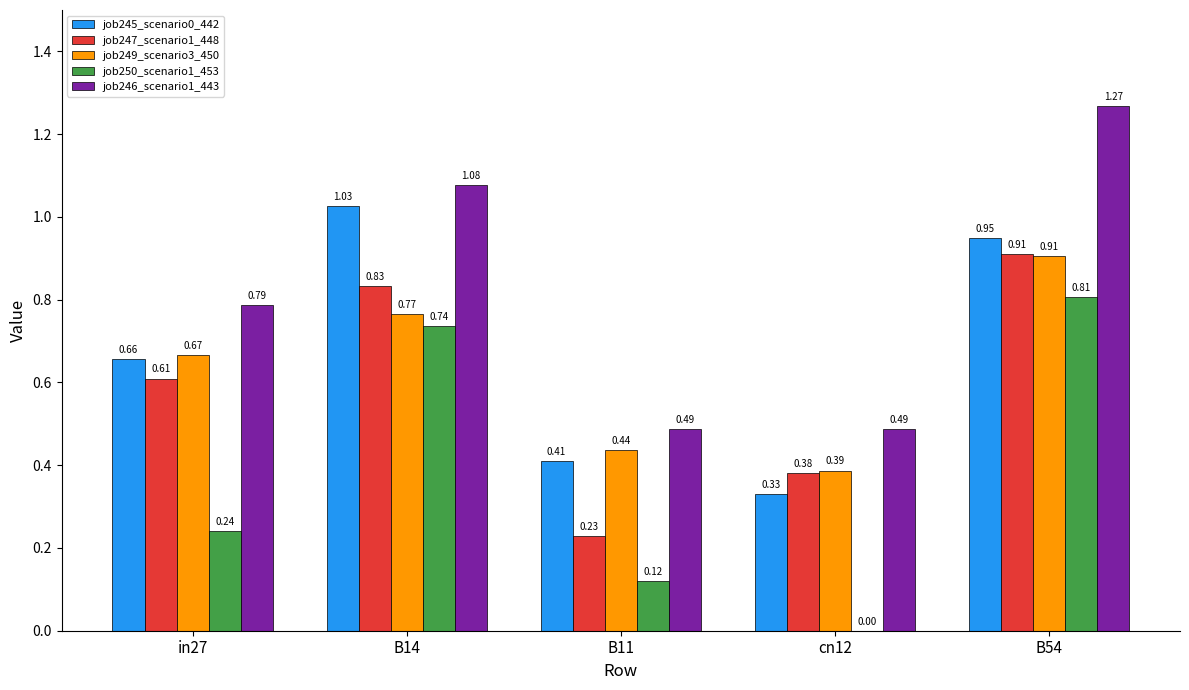

What is the sum of all job250_scenario1_453 values?

1.9